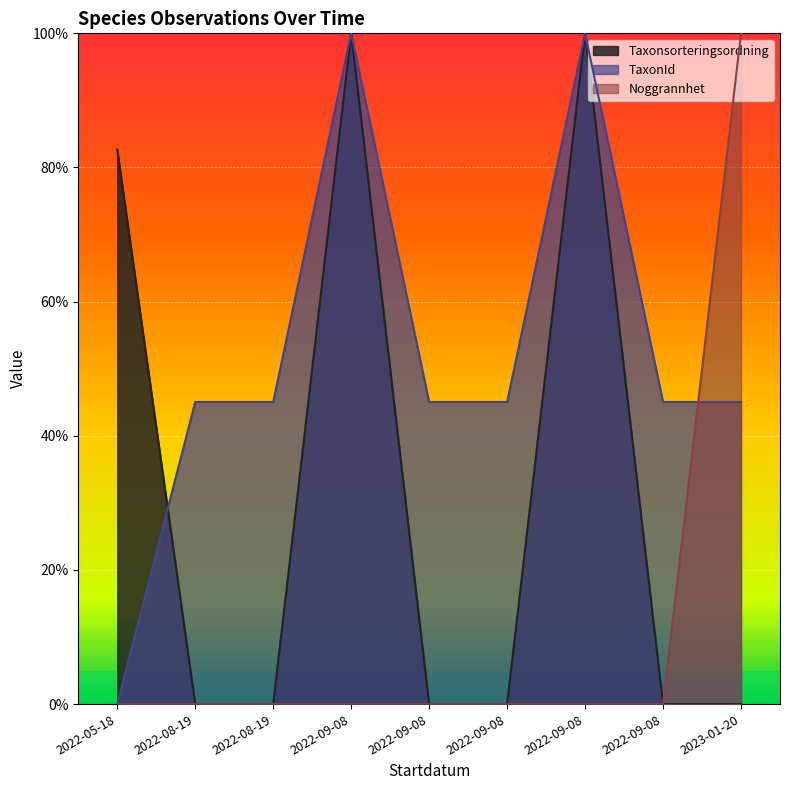

Which series ends up on top after the final intersection of Noggrannhet and TaxonId?

Noggrannhet